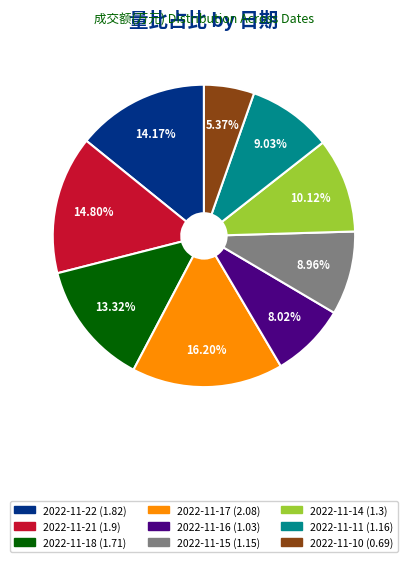

Approximately how many times larger is the value at 2022-11-11 compared to 2022-11-14?

0.9